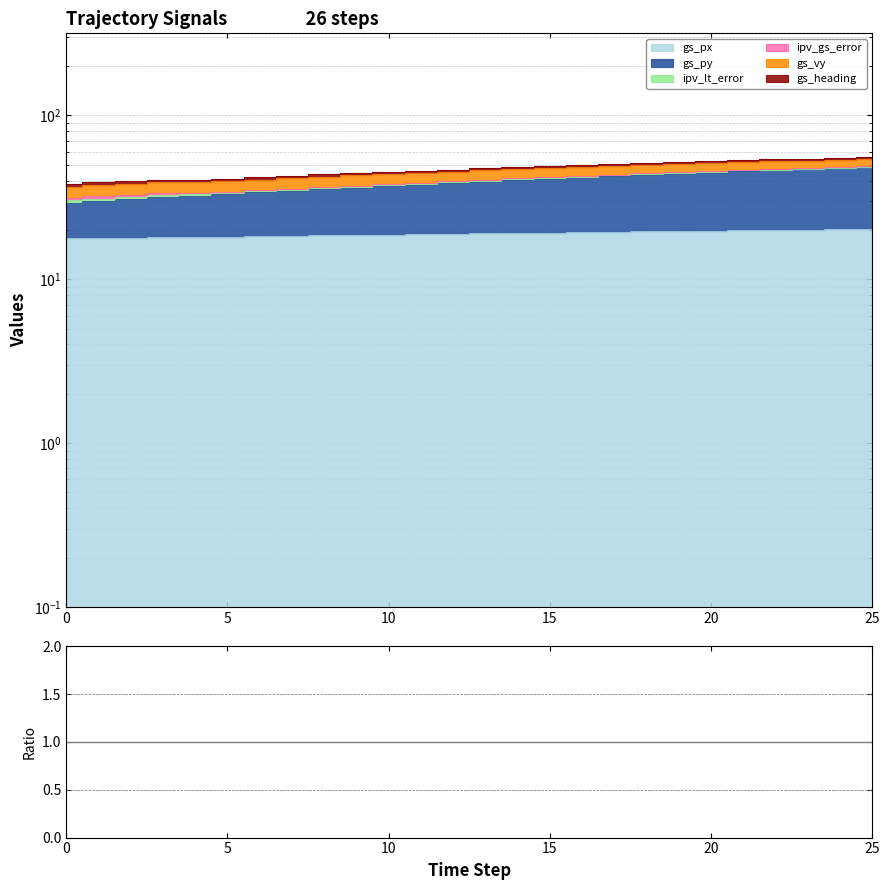

What is the ratio of the value at 13 to the value at 12?

1.0